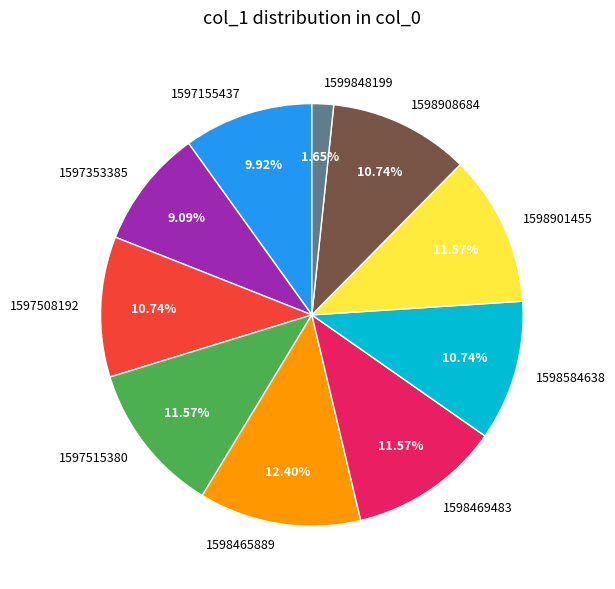

To the nearest percent, what is the difference between the 1598469483 and 1597155437 slice percentages?

2%